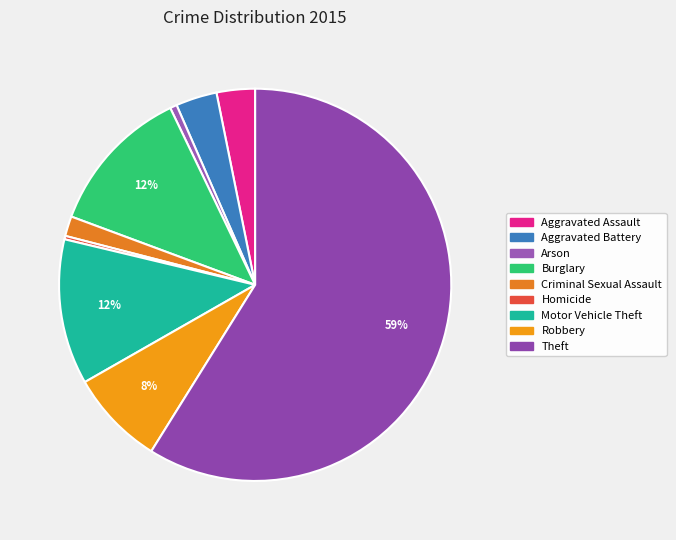

What percentage do Burglary and Arson together represent?

12.8%